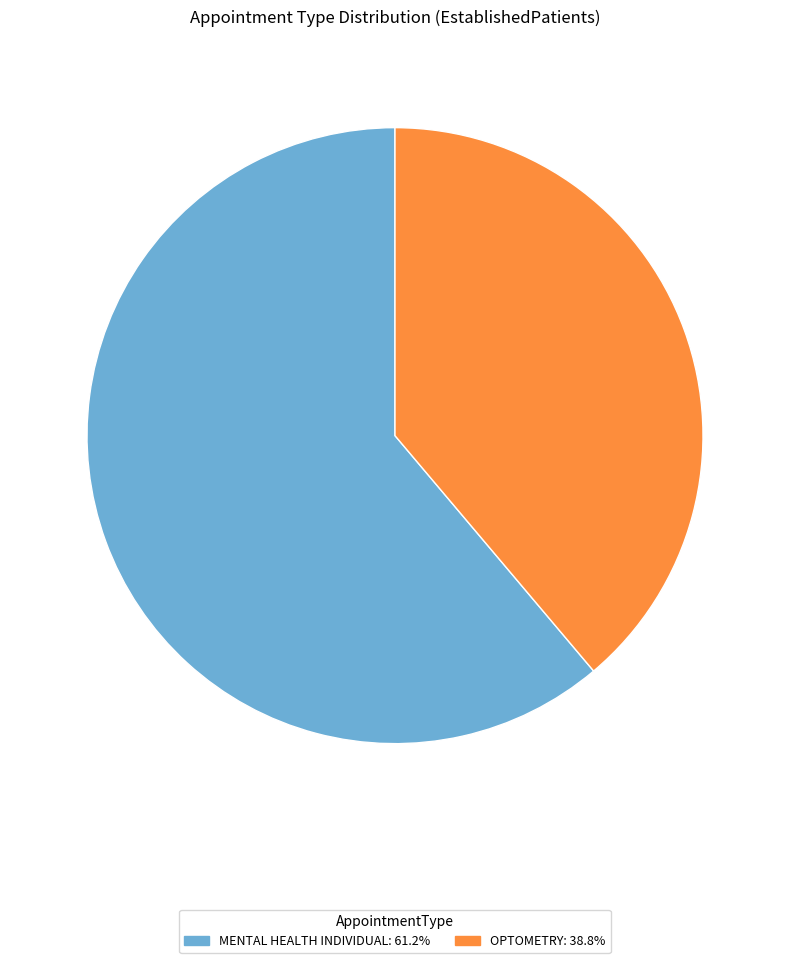

Is there any slice that represents more than half of the pie?

Yes